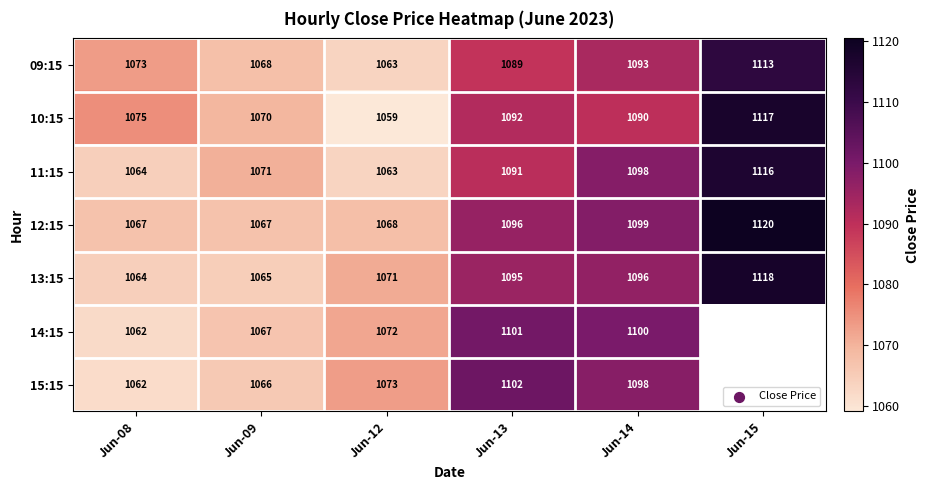

Is the value of 10:15 at Jun-14 greater than the value of 15:15 at Jun-14?

No